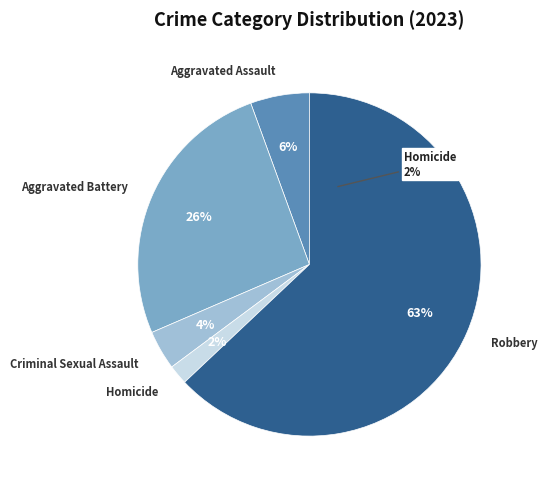

The Homicide slice represents 2% of the pie. True or false?

True